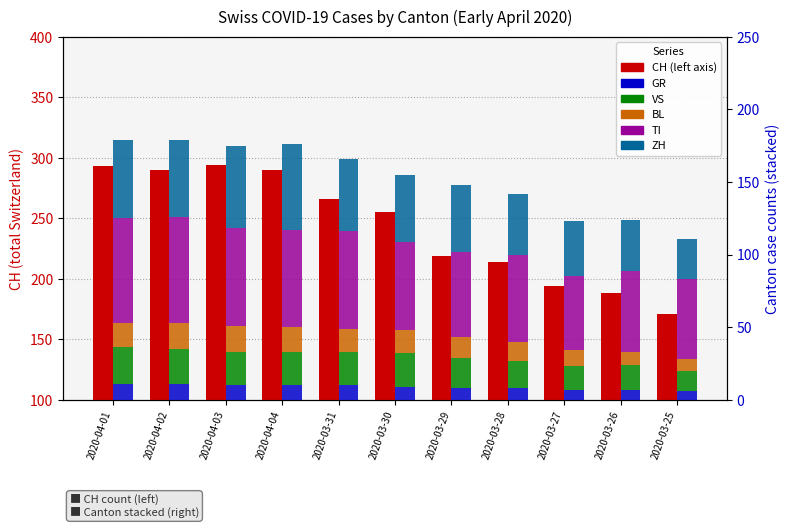

How many data points in BL are above 16?

4